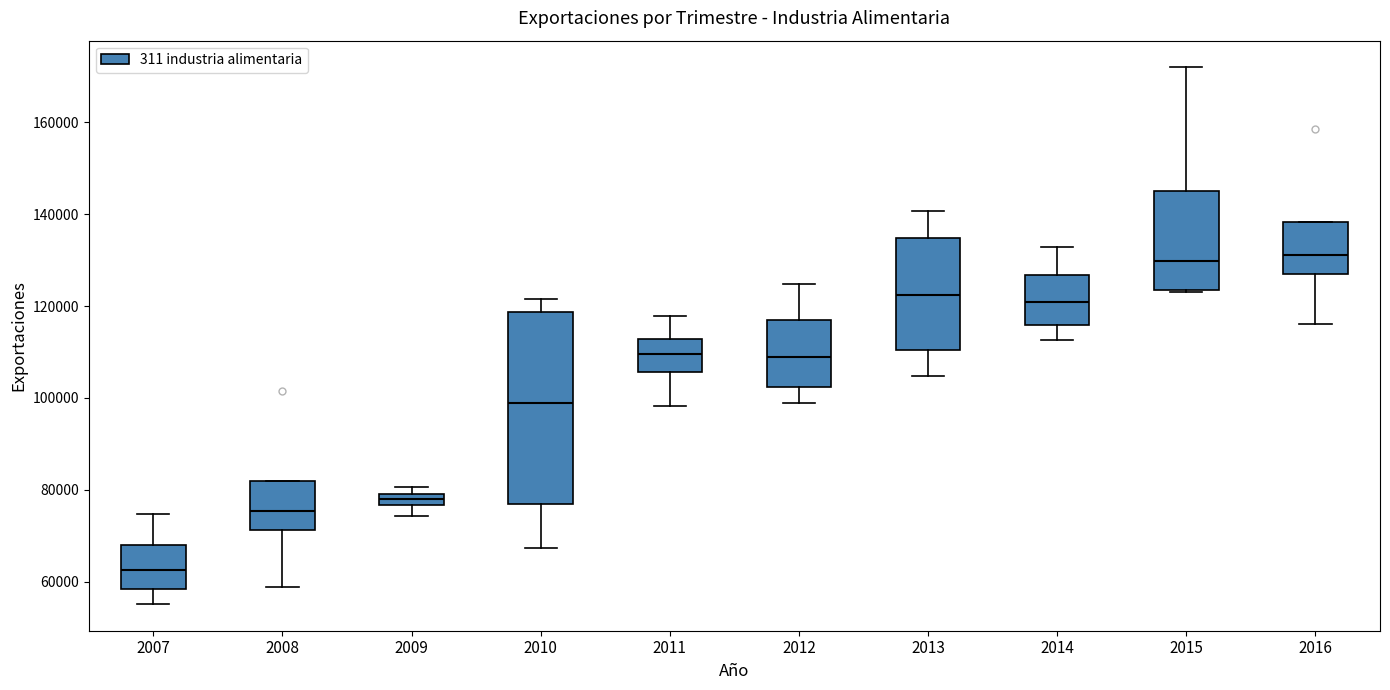

Where is the upper edge of the box at x = 2016 on the y-axis? The values are not printed on the chart, so give them approximately, as read against the axis.

138000